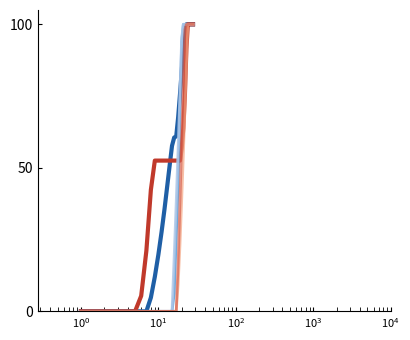

What is the maximum value shown in the chart?

100.0